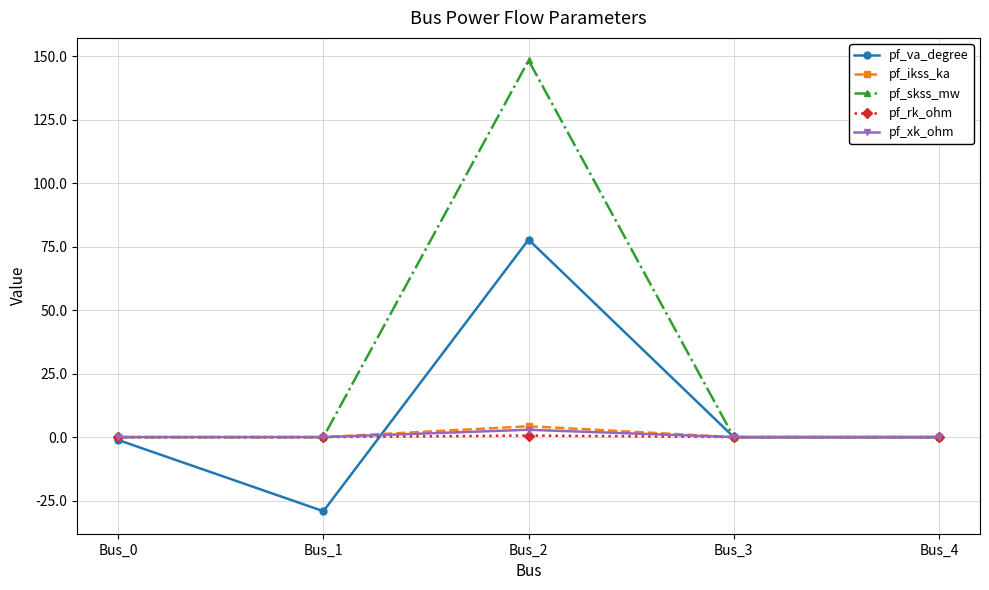

What is the maximum value shown in the chart?

148.4